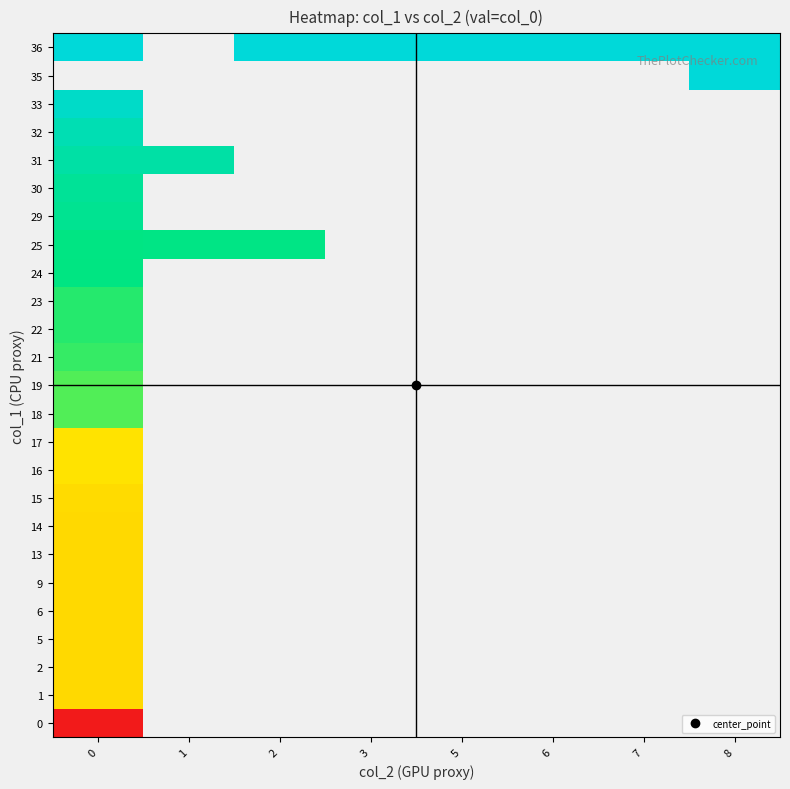

What is the maximum value for 30?

0.8